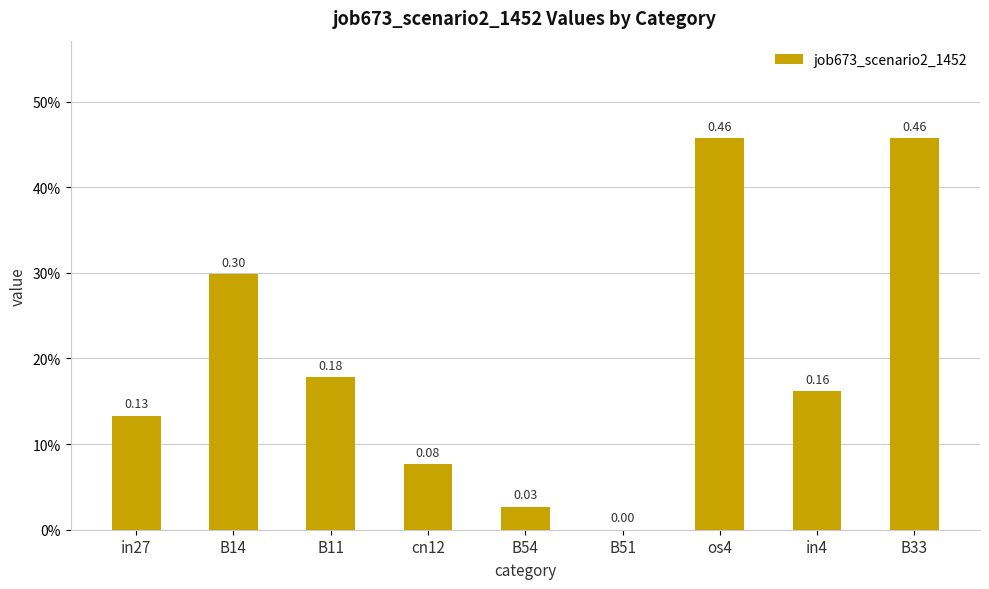

Are the bars grouped side by side (vs. stacked)?

No